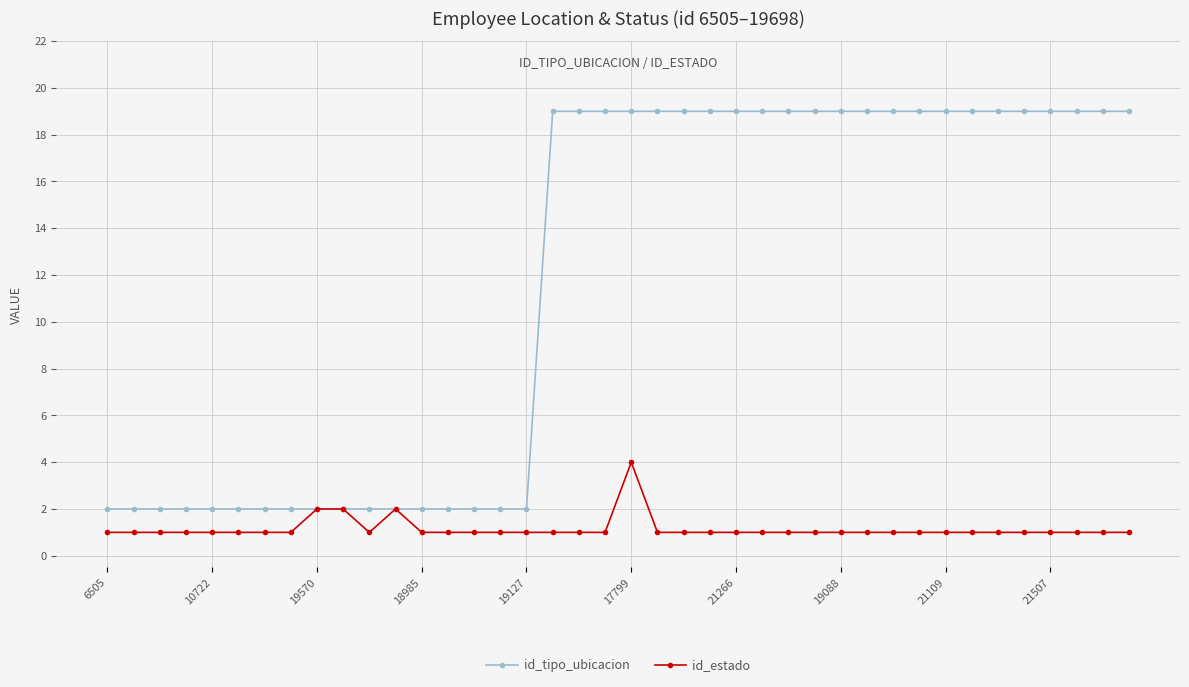

What is the value of the id_tipo_ubicacion point at the 20th from the left?

19